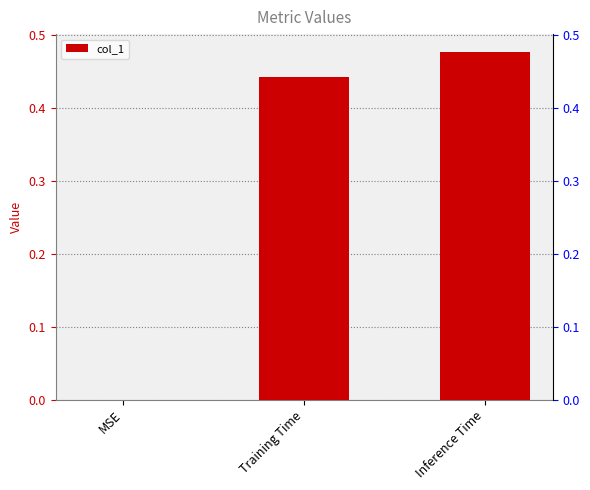

The chart shows a value of 0.5 at Inference Time. True or false?

True